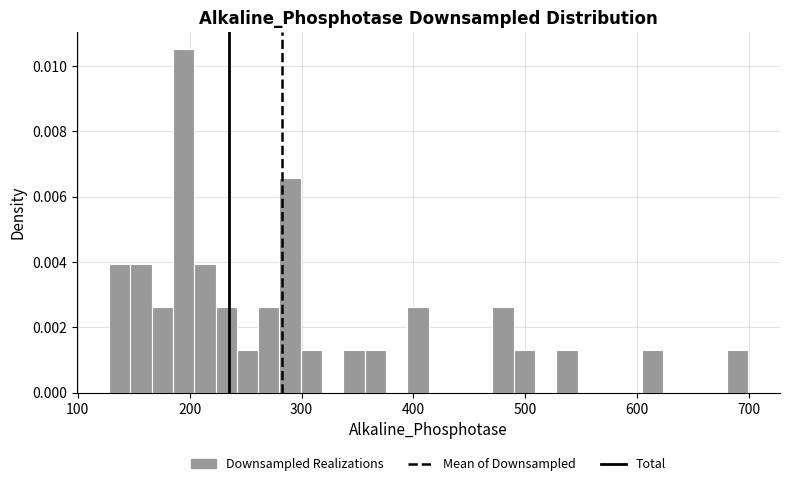

Around what value on the x-axis is the tallest bar? Give the approximate position of its centre, as read against the axis.

190